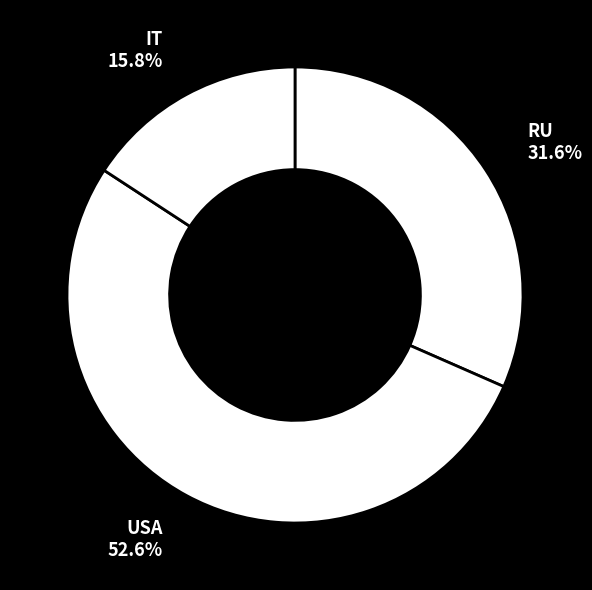

Is the sum of IT and USA greater than half?

Yes